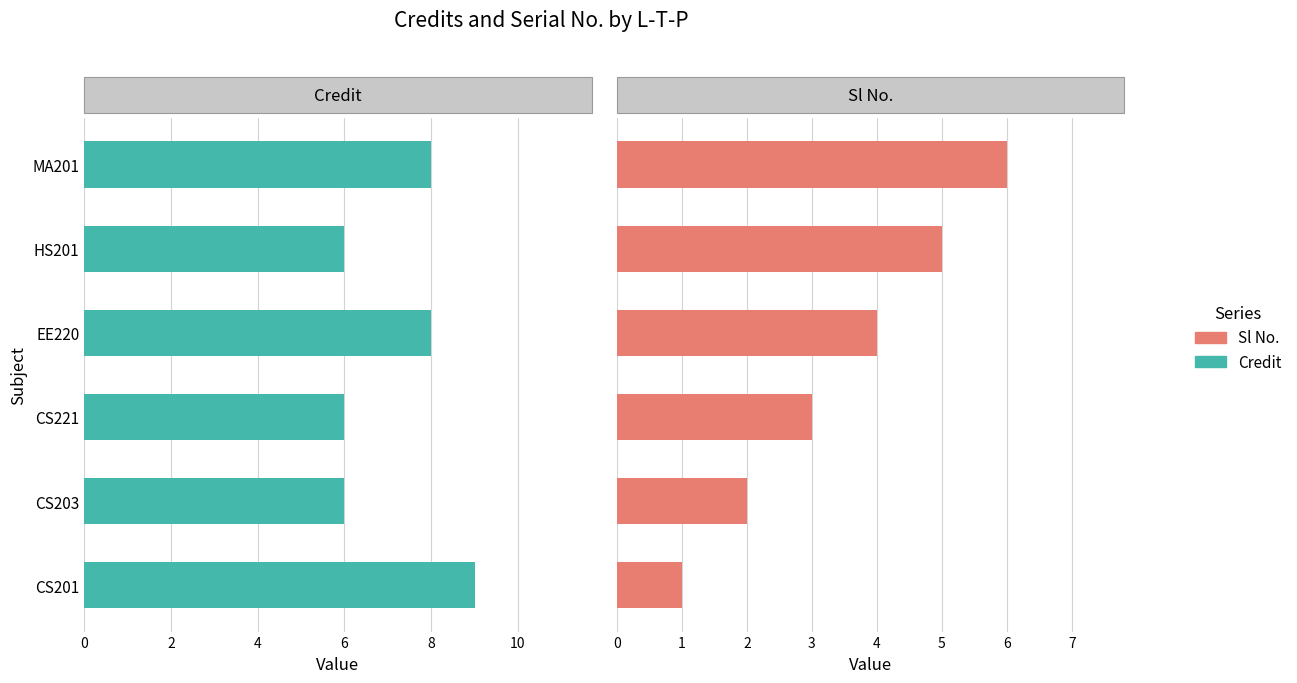

How many data points does each series have?

6